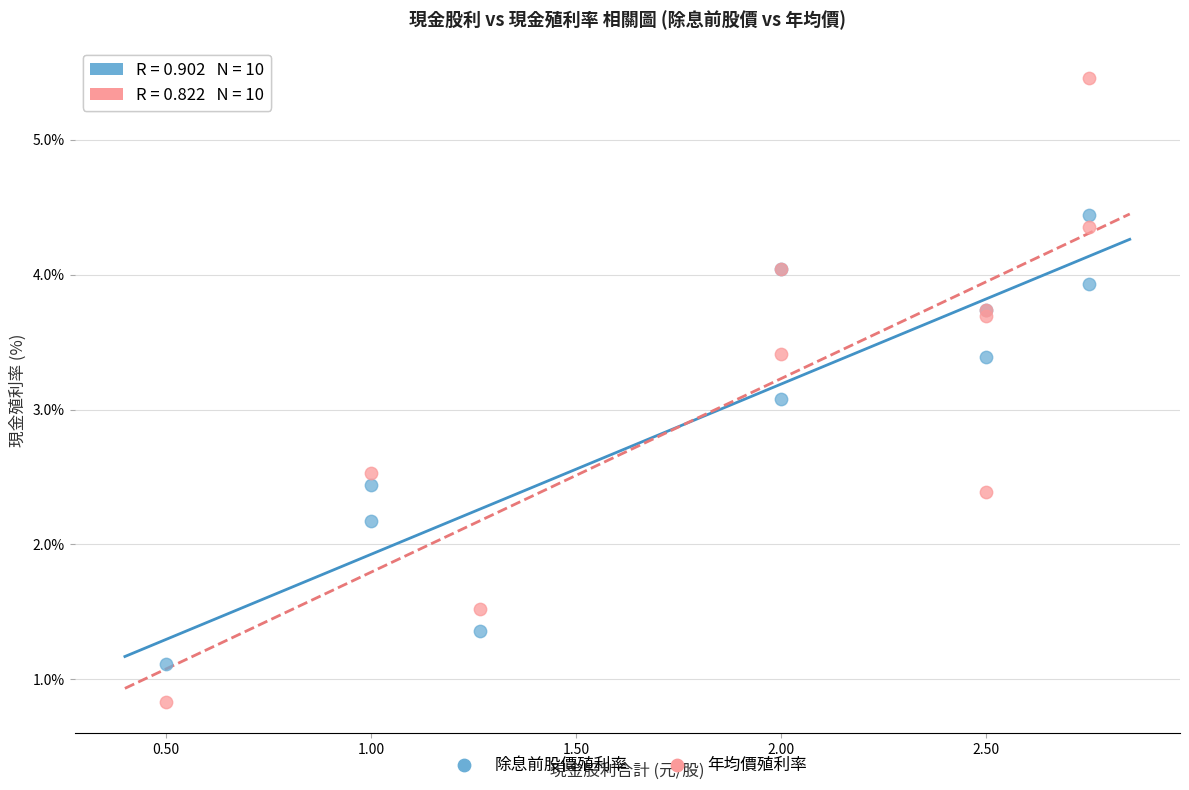

What are all the series names shown in the legend?

除息前股價殖利率, 年均價殖利率